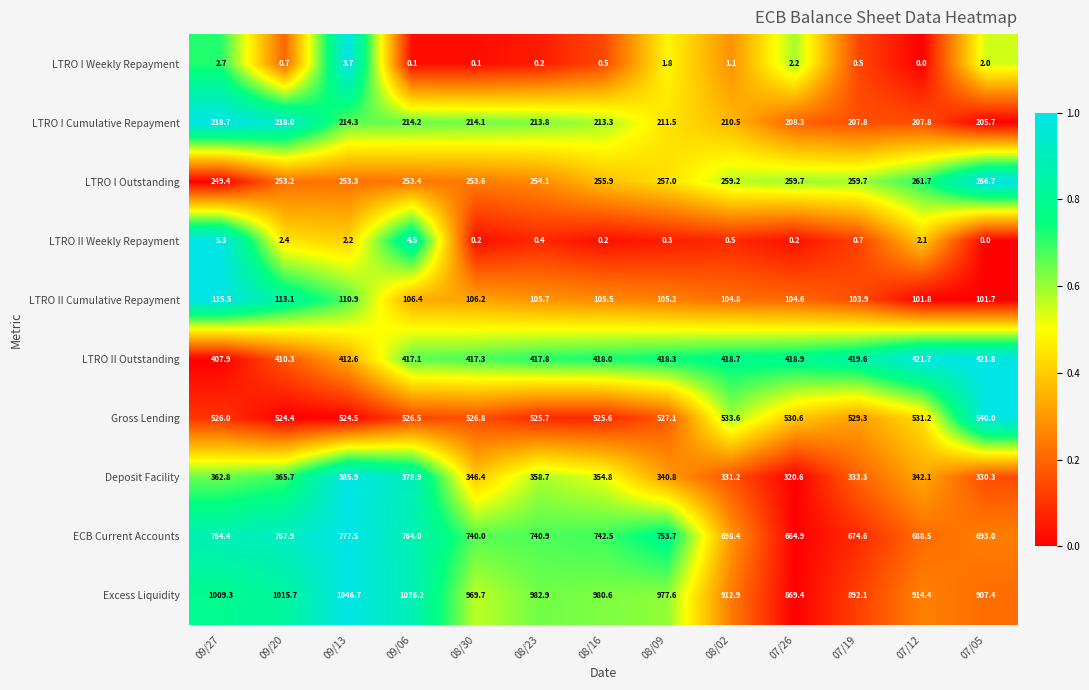

What is the difference between the second highest and second lowest values in the Excess Liquidity series?

134.1